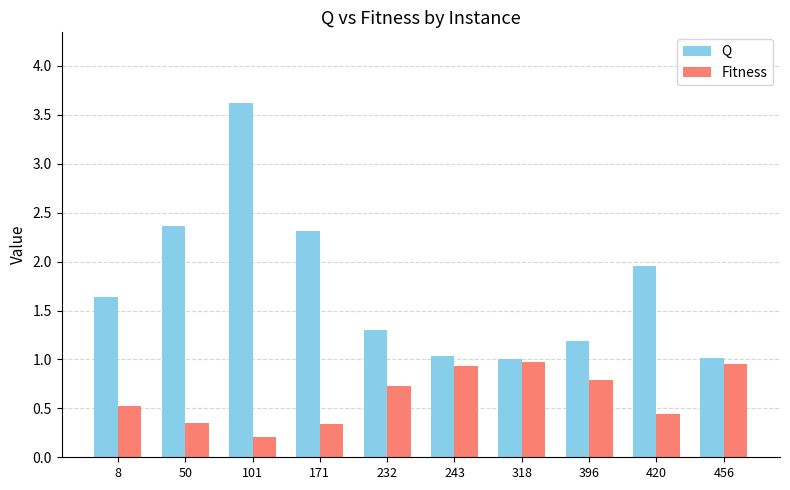

At which category is the sum across all series the highest?

101